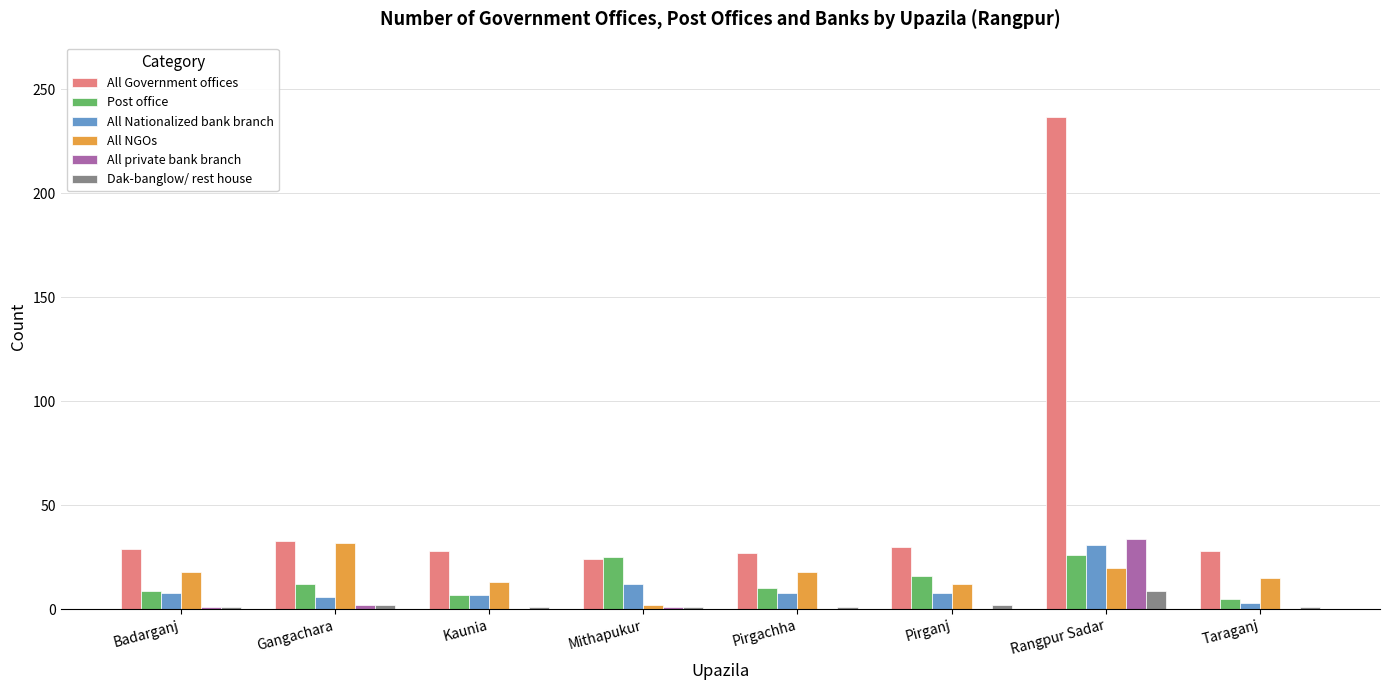

How many groups of bars are there?

8